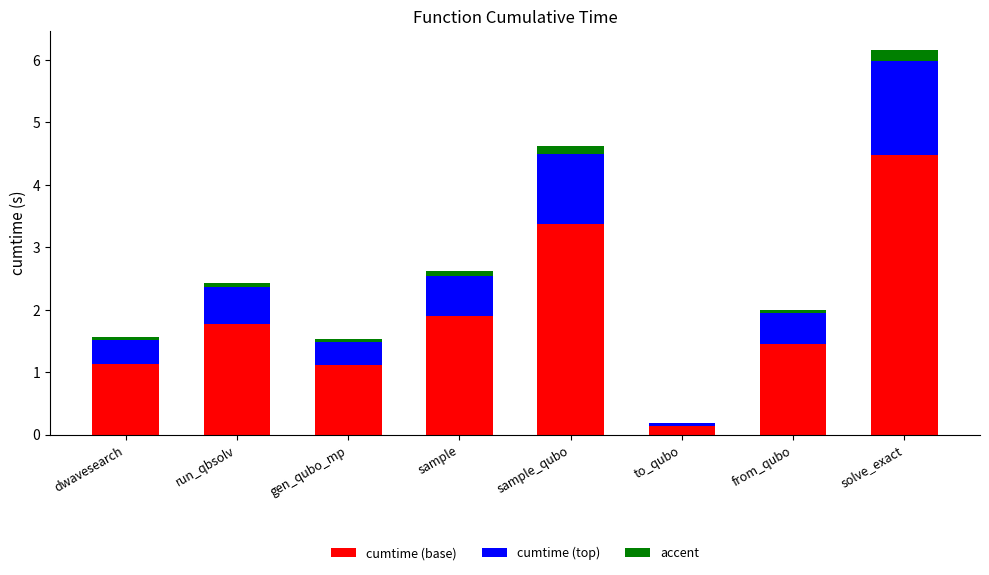

Are the bars horizontal?

No